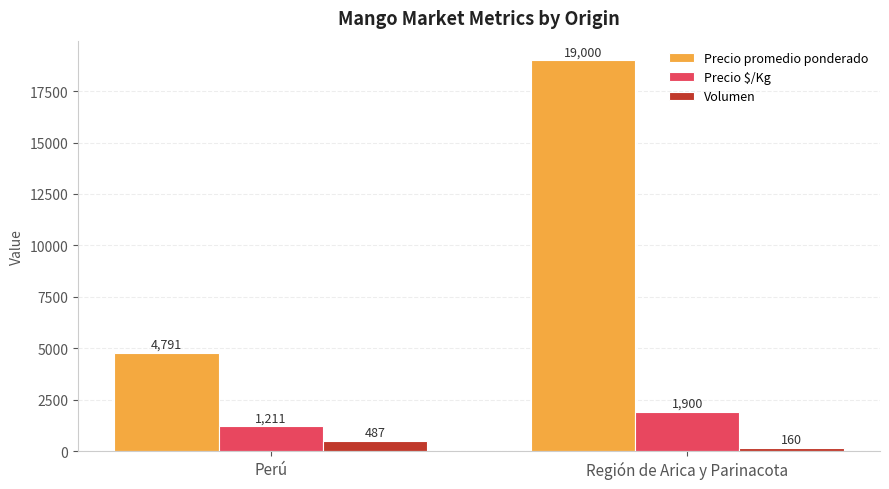

What is the maximum value for Precio promedio ponderado?

19000